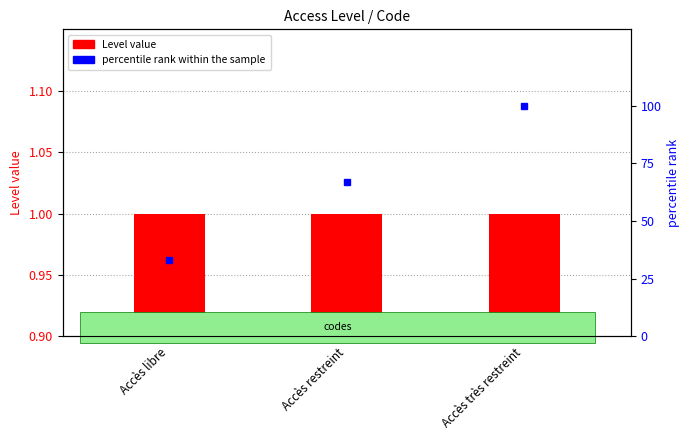

What is the label of the 3rd bar from the left?

Accès très restreint